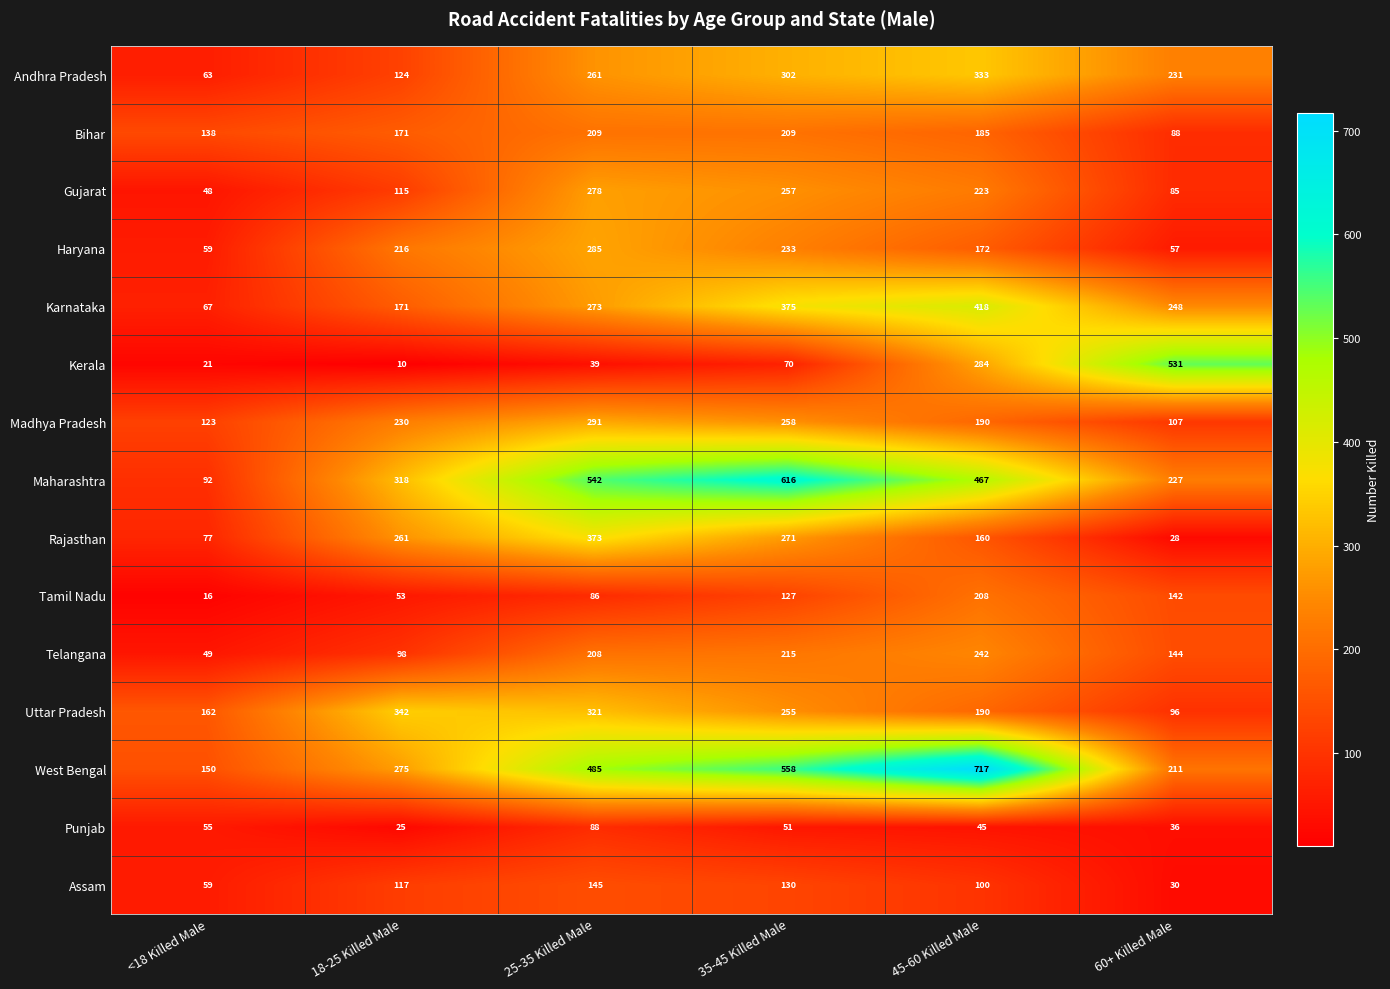

Between 18-25 Killed Male and 25-35 Killed Male, which series saw the biggest shift?

Maharashtra